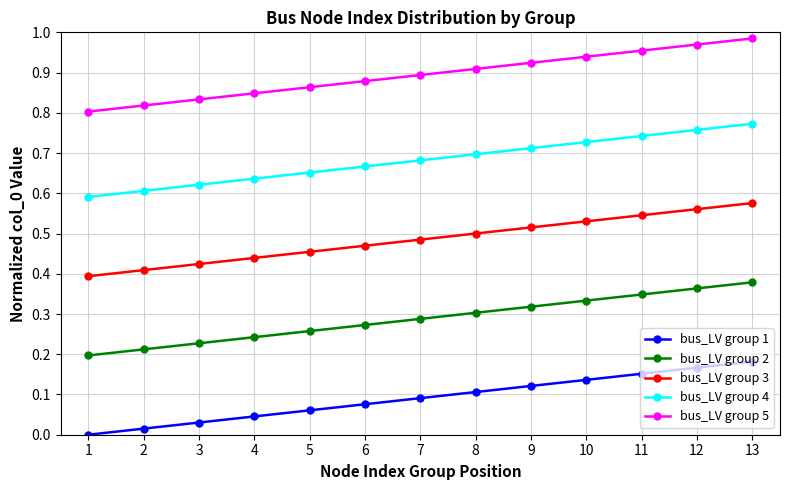

List the labels in order of bus_LV group 1 value, smallest first.

1, 2, 3, 4, 5, 6, 7, 8, 9, 10, 11, 12, 13